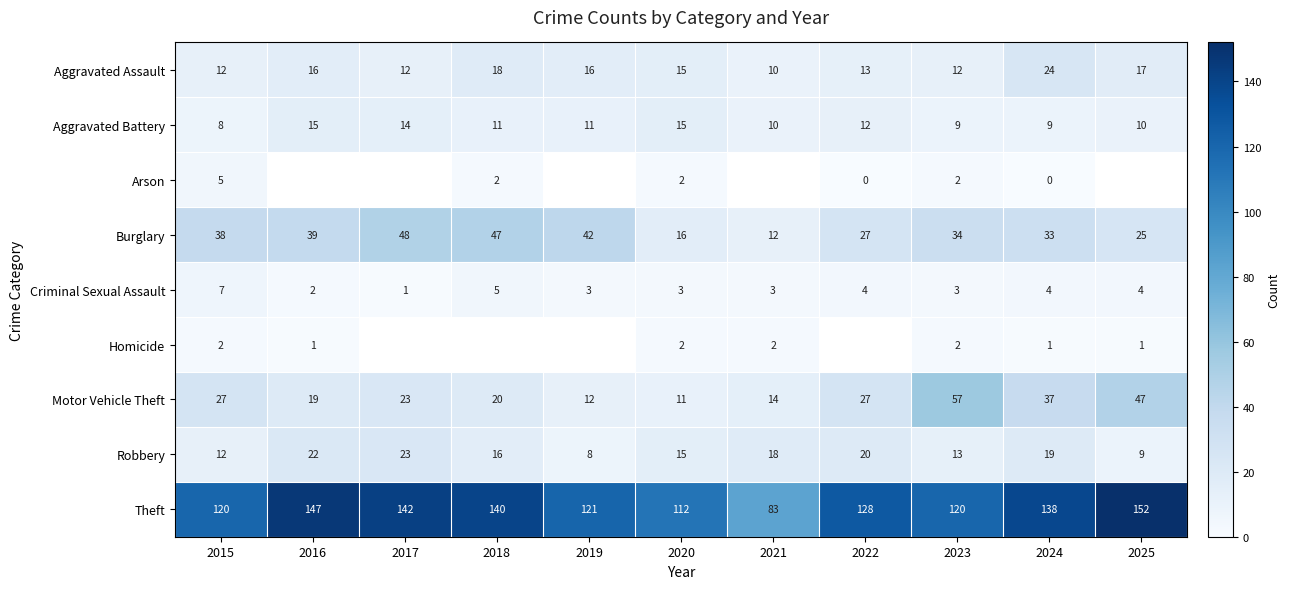

Rank the categories by Robbery value from highest to lowest.

2017, 2016, 2022, 2024, 2021, 2018, 2020, 2023, 2015, 2025, 2019